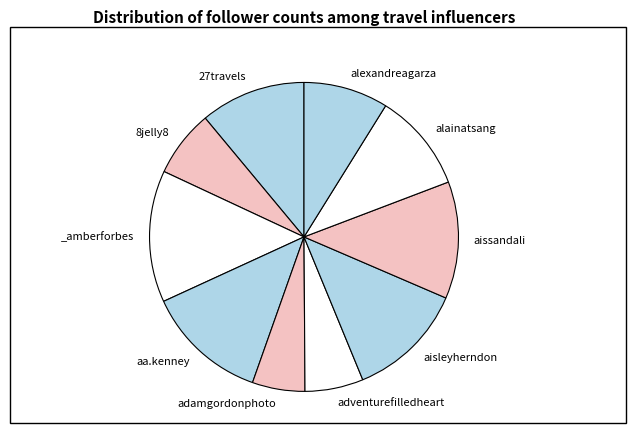

How many segments does this pie chart have?

10